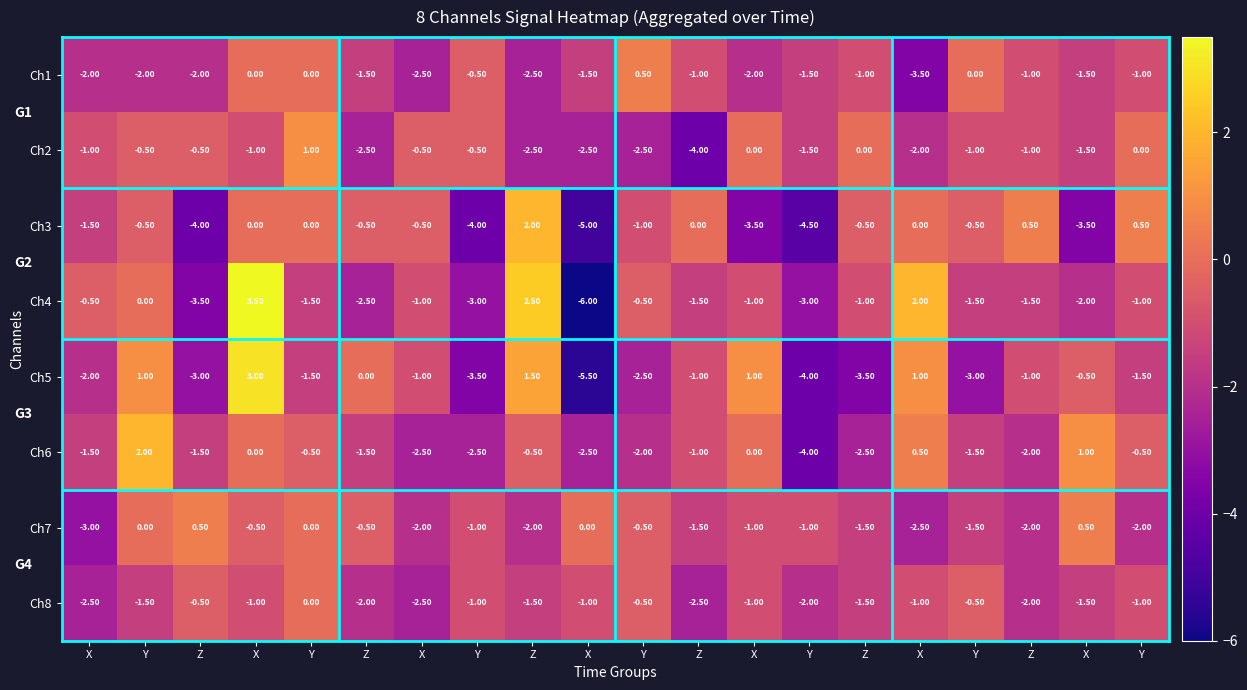

How many data points in Ch6 are less than -1?

11